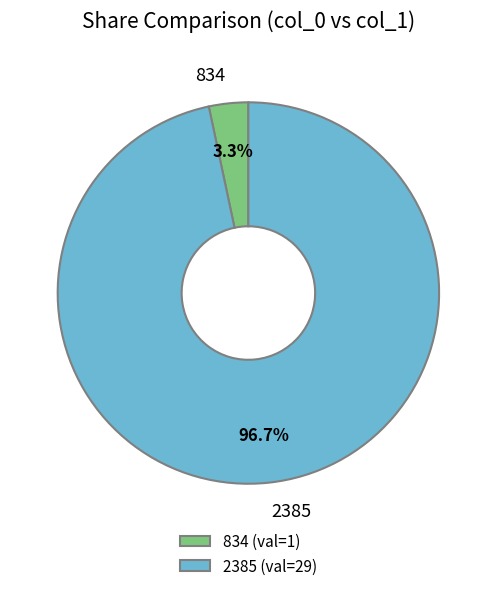

Which category has the biggest portion of the pie?

2385